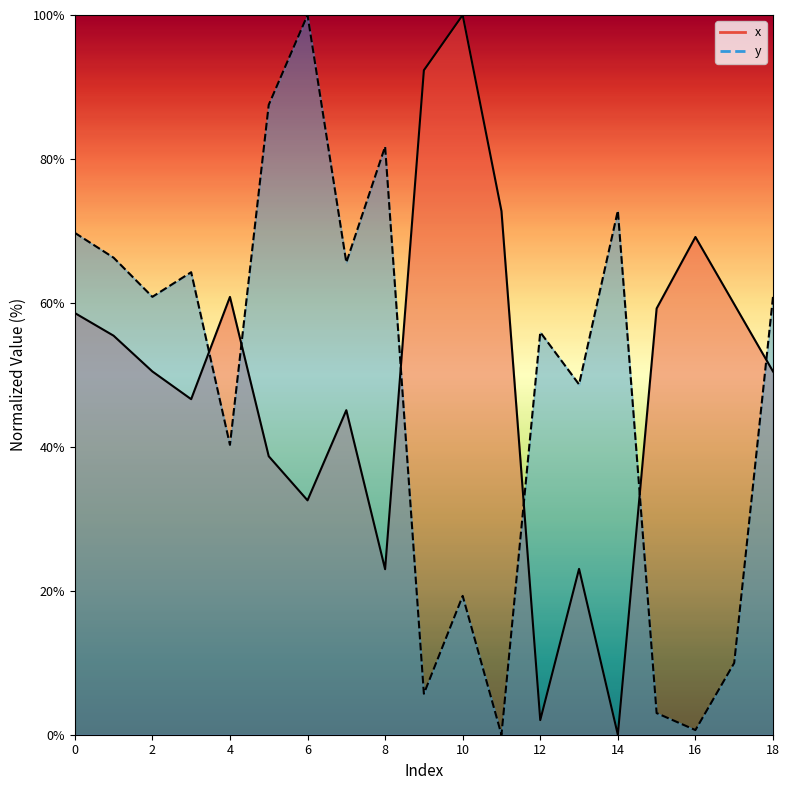

Read the x line value at 13.

23.0